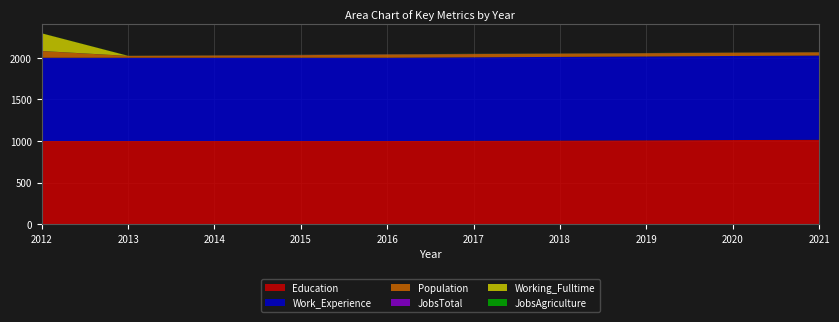

Reading right to left, extract all data points from this chart.

Education: 2021=1015	2020=1012	2019=1009	2018=1006	2017=1003	2016=1000	2015=1000	2013=1000	2012=1000
Work_Experience: 2021=1011	2020=1009	2019=1006	2018=1004	2017=1002	2016=1000	2015=1000	2013=1000	2012=1000
Population: 2021=39	2020=39	2019=39	2018=39	2017=39	2016=39	2015=31	2013=21	2012=80
JobsTotal: 2021=1	2020=1	2019=1	2018=1	2017=1	2016=2	2015=2	2013=1	2012=1
Working_Fulltime: 2021=1	2020=1	2019=1	2018=1	2017=1	2016=1	2015=1	2013=1	2012=212
JobsAgriculture: 2021=1	2020=1	2019=1	2018=1	2017=1	2016=1	2015=1	2013=1	2012=1